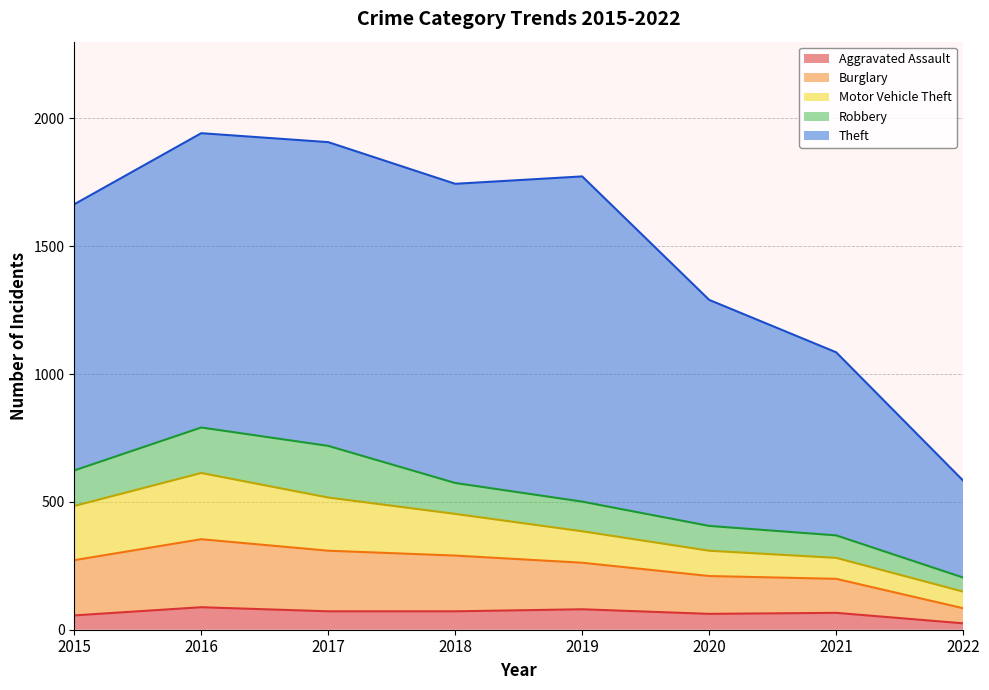

Rank the categories by Burglary value from highest to lowest.

2016, 2017, 2018, 2015, 2019, 2020, 2021, 2022